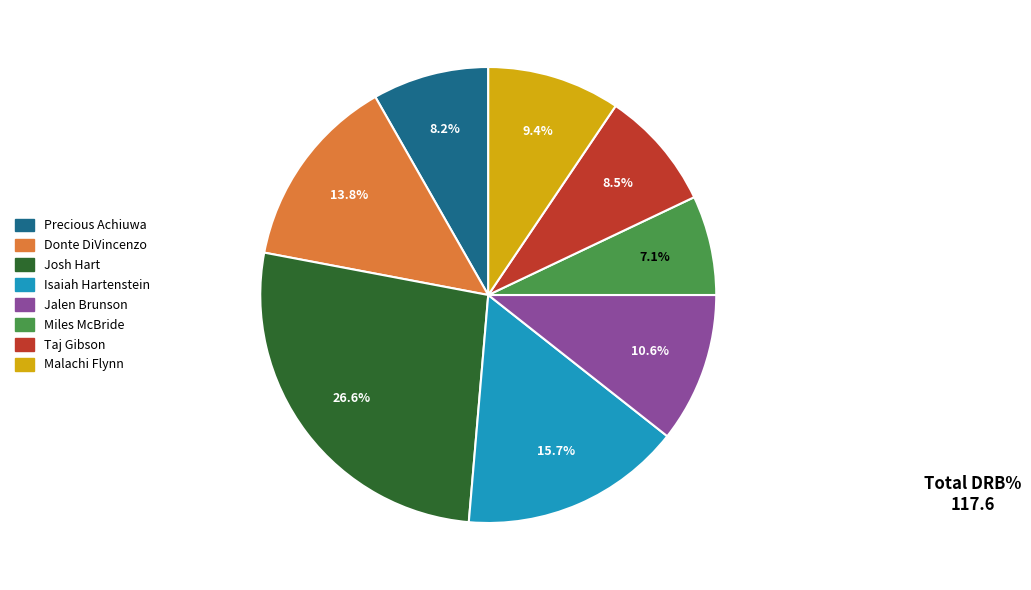

What is the ratio of the value at Isaiah Hartenstein to the value at Josh Hart?

0.6